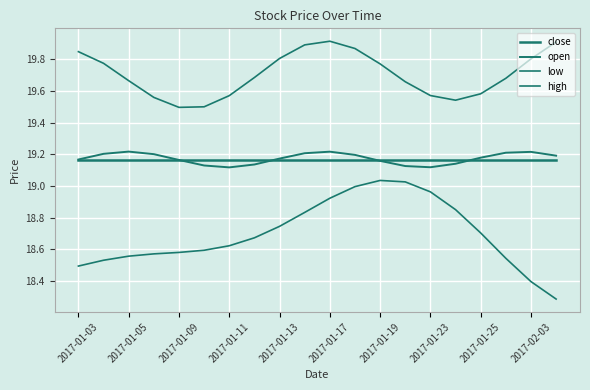

How many lines are shown in the chart?

4